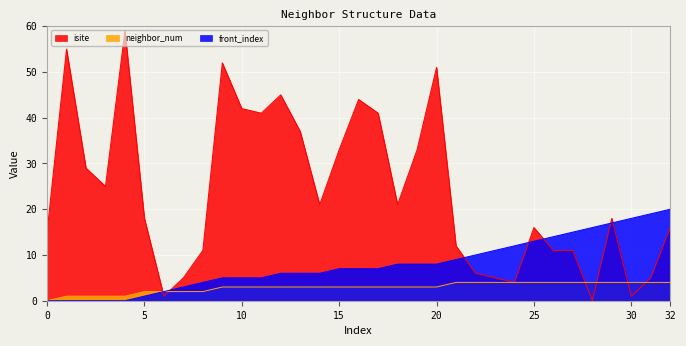

Is it true that front_index equals 23 at 28?

False